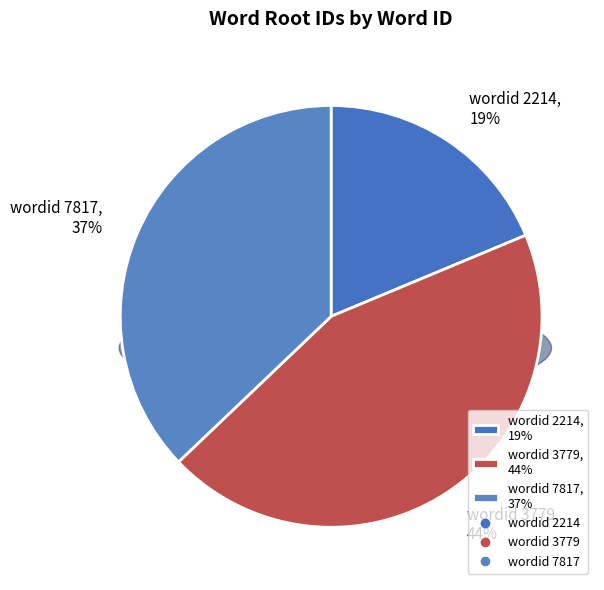

True or false: 2214 accounts for 25% of the total.

False